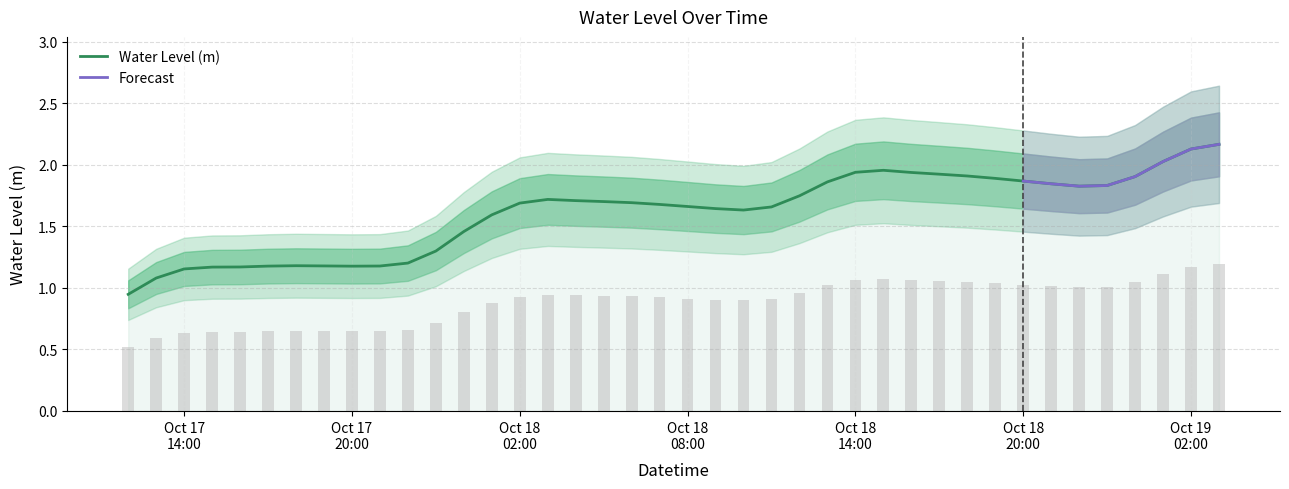

What is the difference between the values at 2024-10-17 15:00:00 and 2024-10-18 01:00:00?

0.4